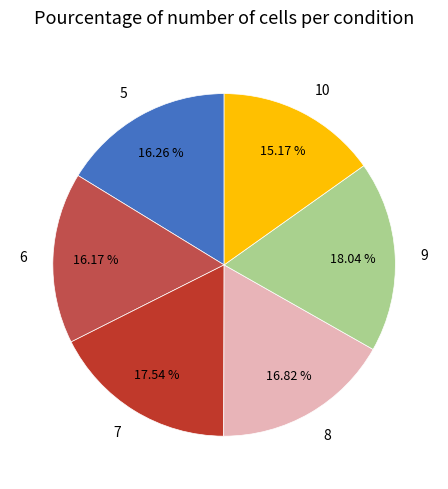

Which category has the biggest portion of the pie?

9